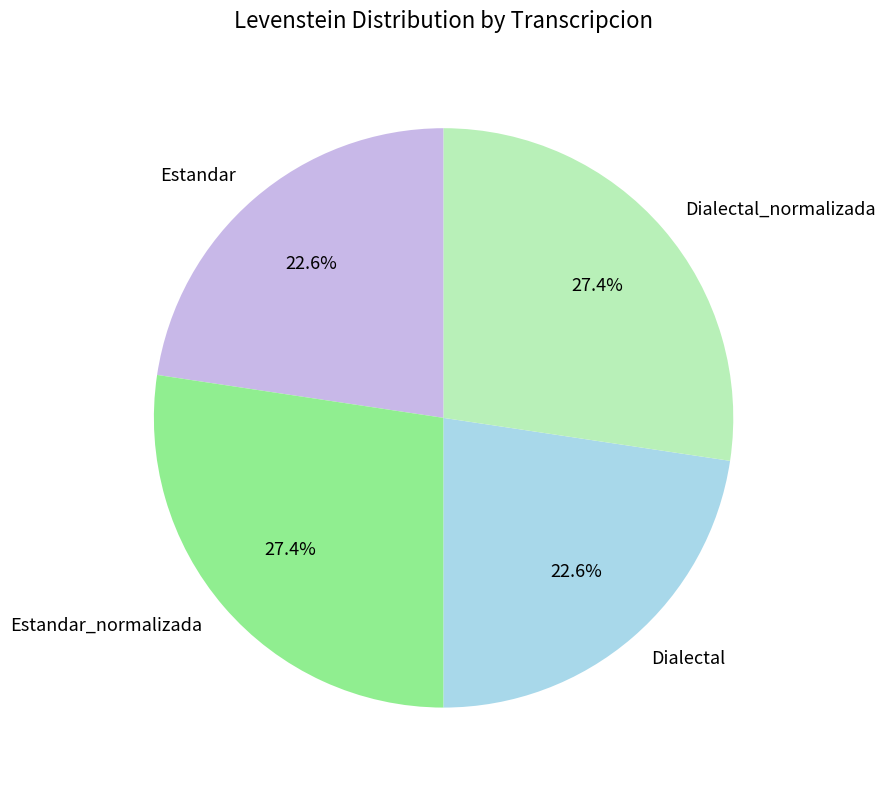

How many segments does this pie chart have?

4